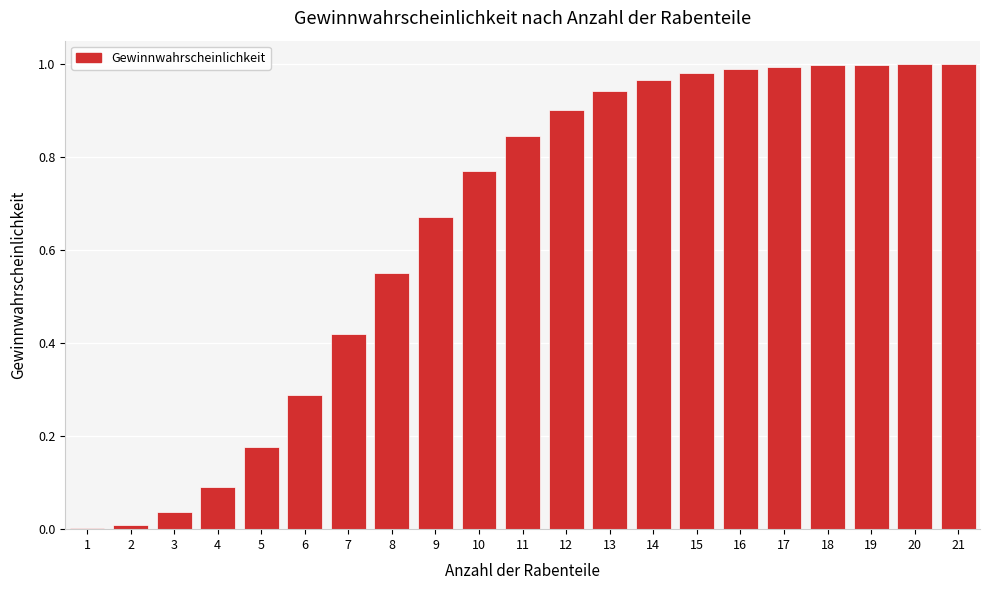

True or false: the data shows 0.4 at 12.

False